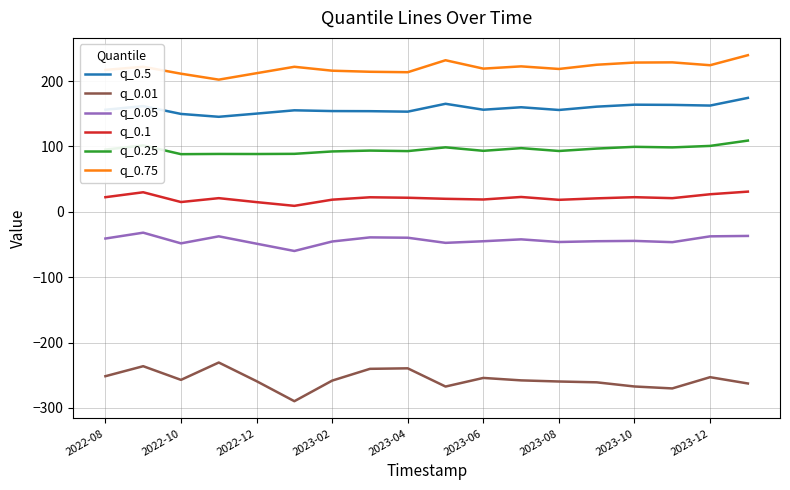

What is the highest value of the q_0.25 series?

108.9